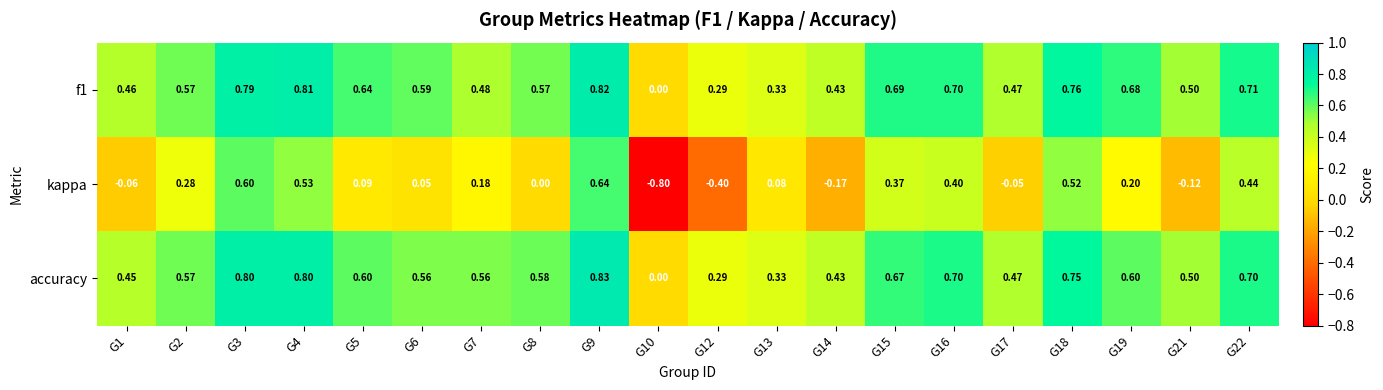

Which series has the largest range (max minus min)?

kappa